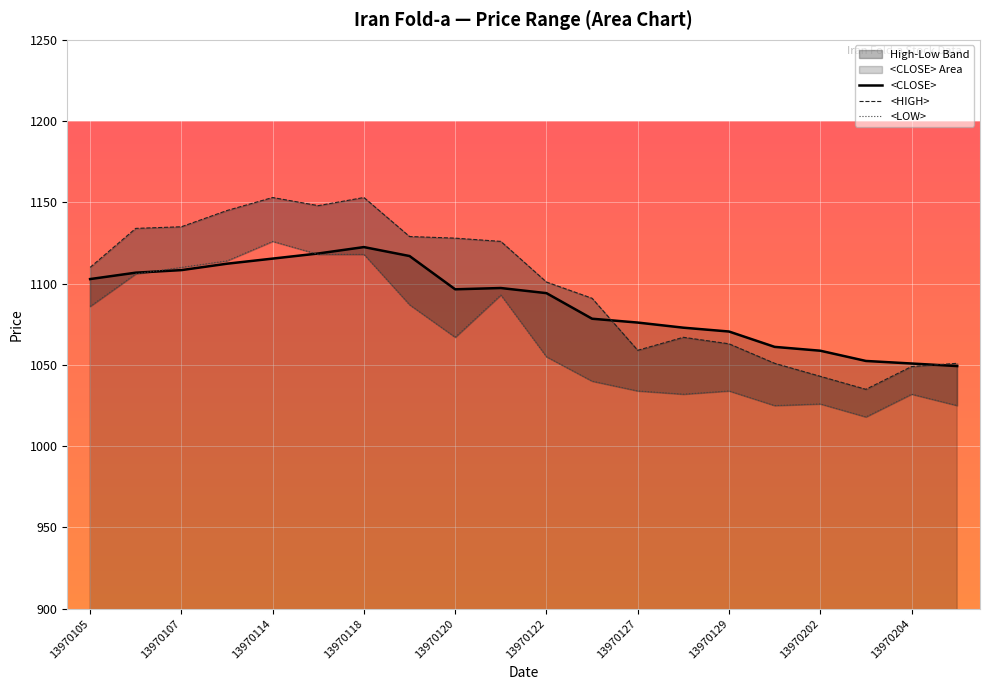

After their last crossing, which series has the higher values: <LOW> or <CLOSE>?

<CLOSE>